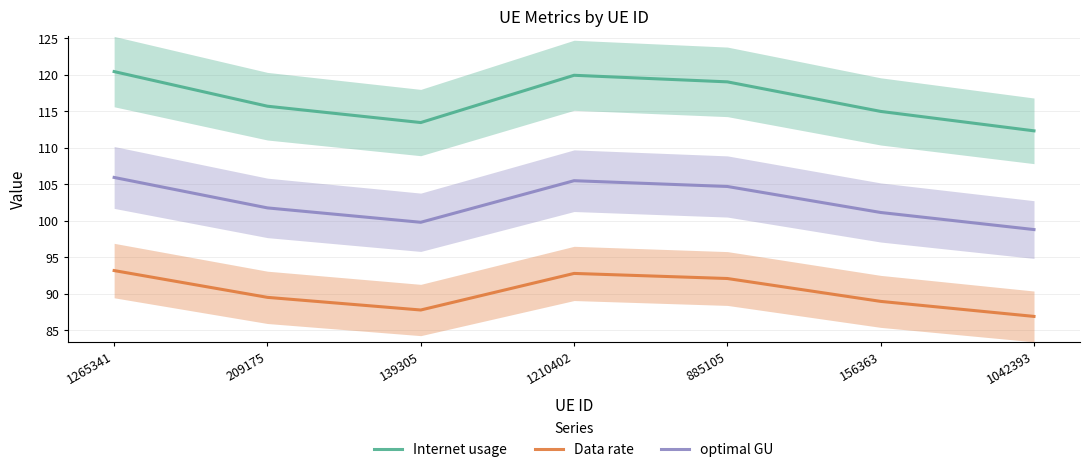

At which label is optimal GU closest to 102?

209175